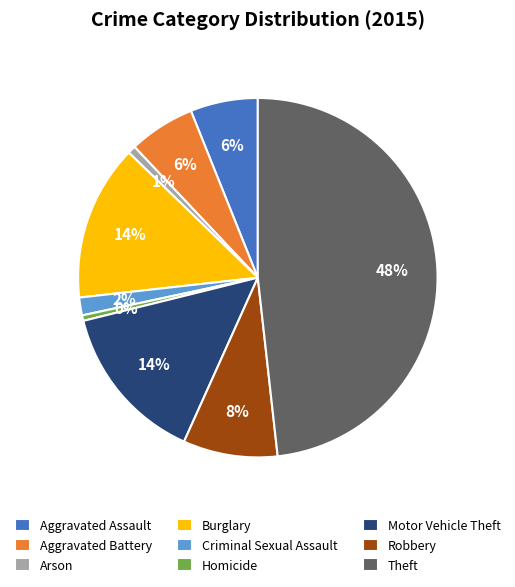

The Motor Vehicle Theft slice represents 8% of the pie. True or false?

False